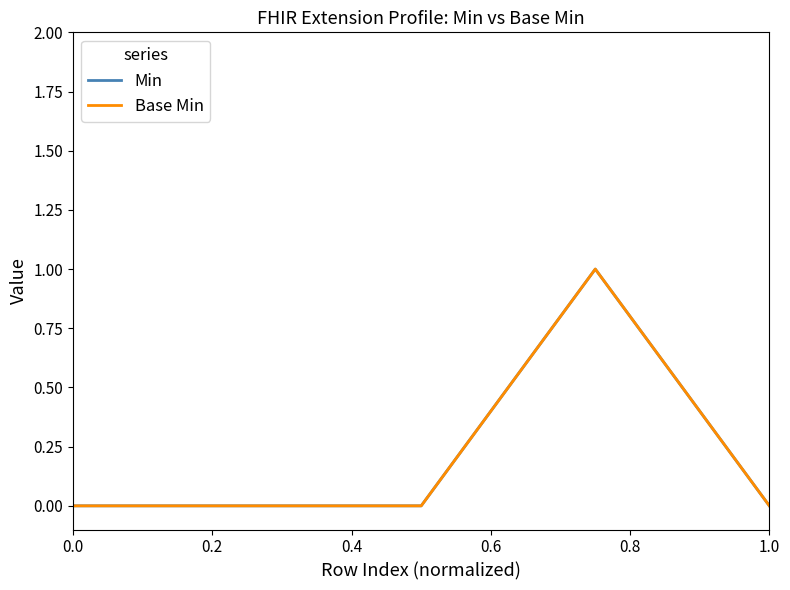

True or false: Base Min and Min intersect in this chart.

False